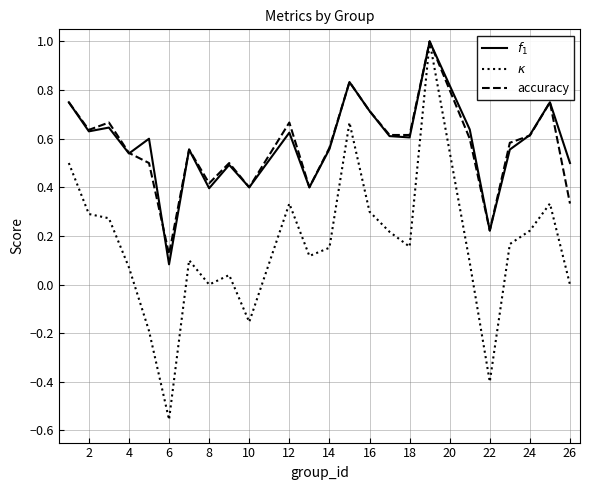

What is the greatest value displayed?

1.0